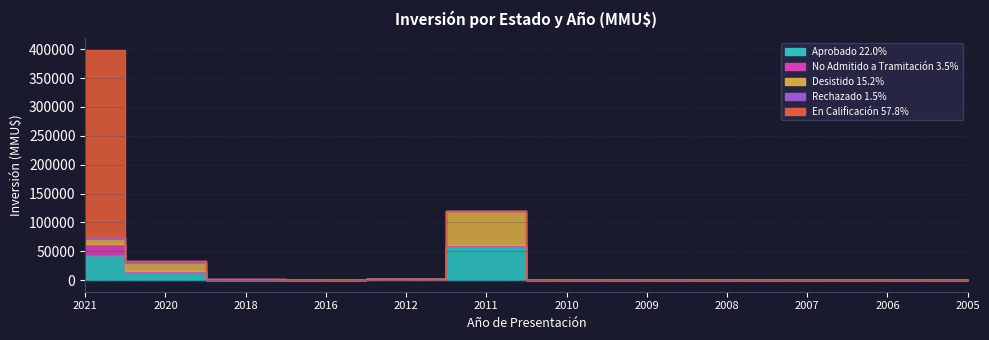

What is the spread (max minus min) of values at 2020?

15000